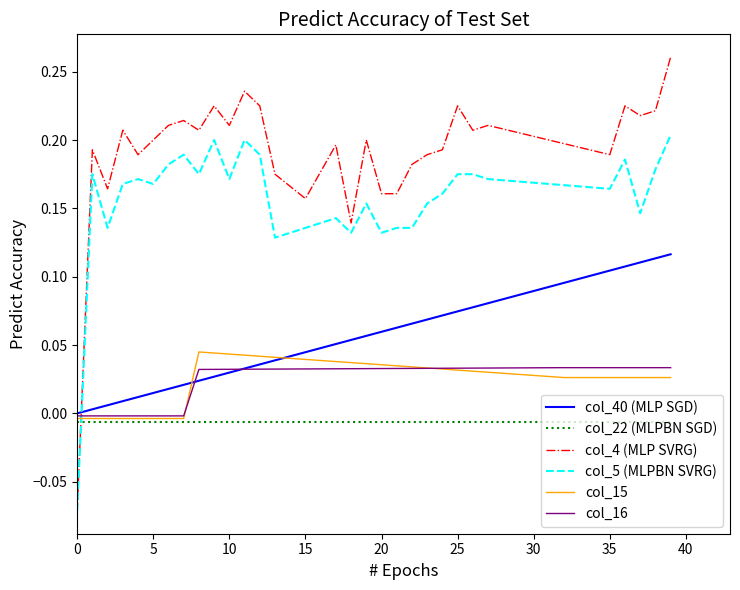

How many negative values does the col_5 (MLPBN SVRG) series have?

1